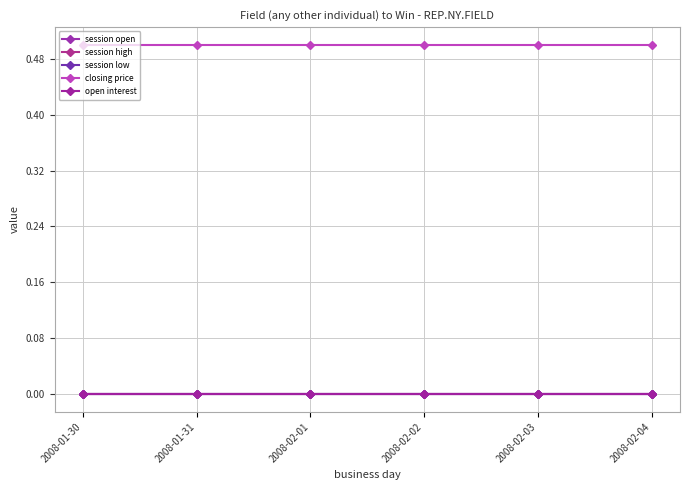

How many categories are shown in the chart?

6